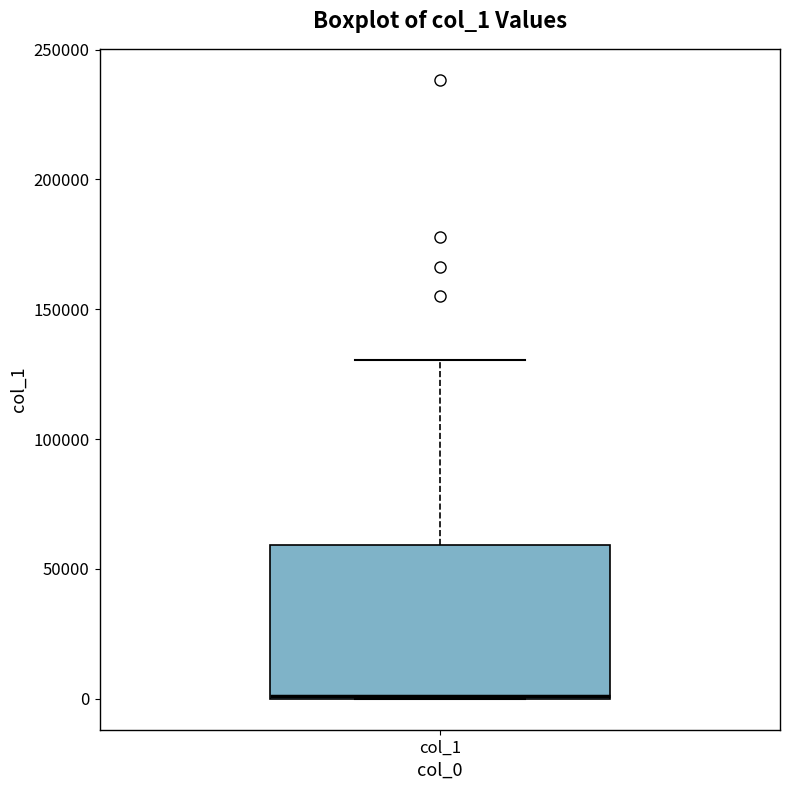

Transcribe this box plot: give where the median line is, the range the box spans, and where the two whiskers end, as read against the y-axis. The values are not printed on the chart, so give them approximately, as read against the axis.

median 0 (drawn on the box's lower edge), box 0 to 60000, whiskers 0 to 130000